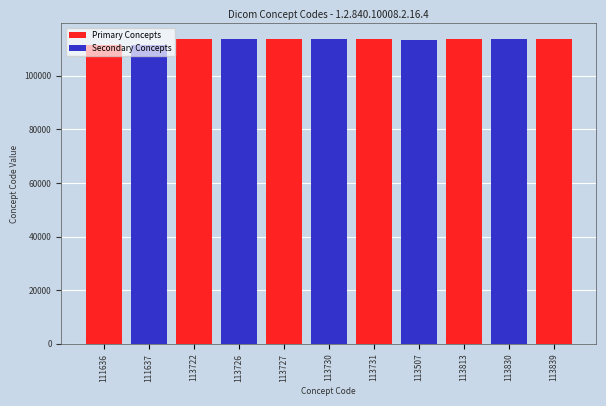

What is the difference between the highest and lowest values at 113727?

113727